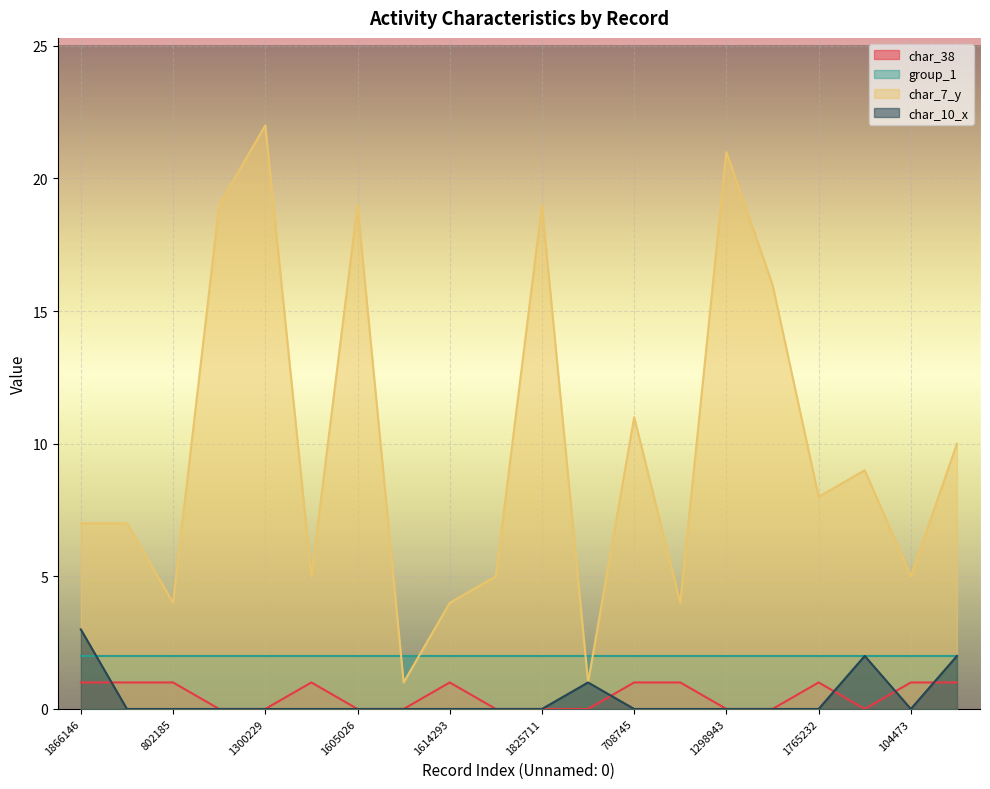

True or false: char_10_x and char_7_y cross at least once.

False